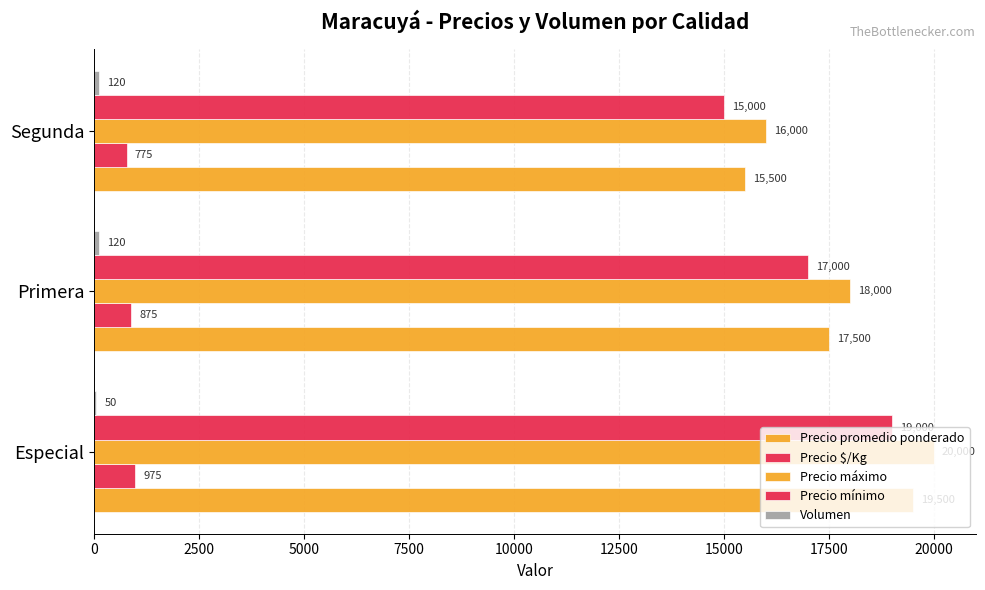

How many series are shown in this chart?

5